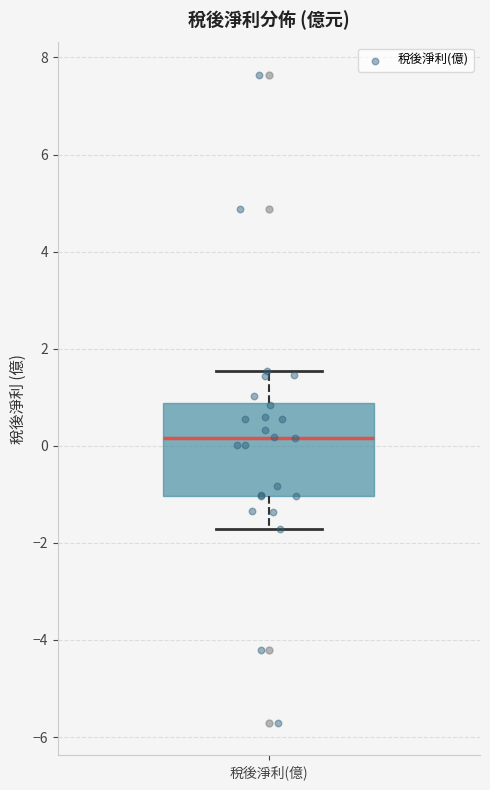

Read this box plot against the y-axis: the position of the median line, the range covered by the box, and the ends of both whiskers. The values are not printed on the chart, so give them approximately, as read against the axis.

median 0.2, box -1.0 to 0.8, whiskers -1.8 to 1.6